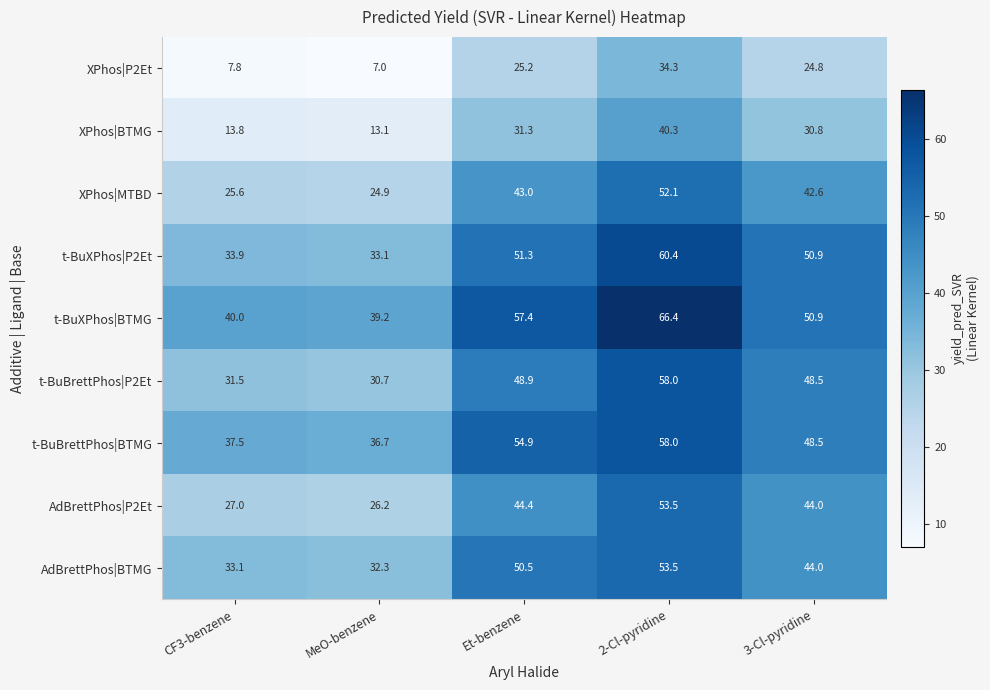

What is the maximum value for t-BuXPhos|P2Et?

60.4